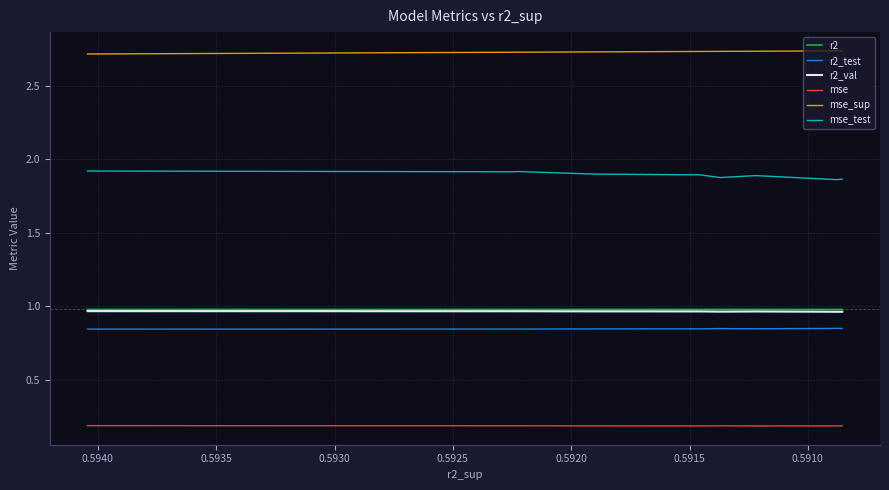

What is the label of the 9th point from the right?

0.5910